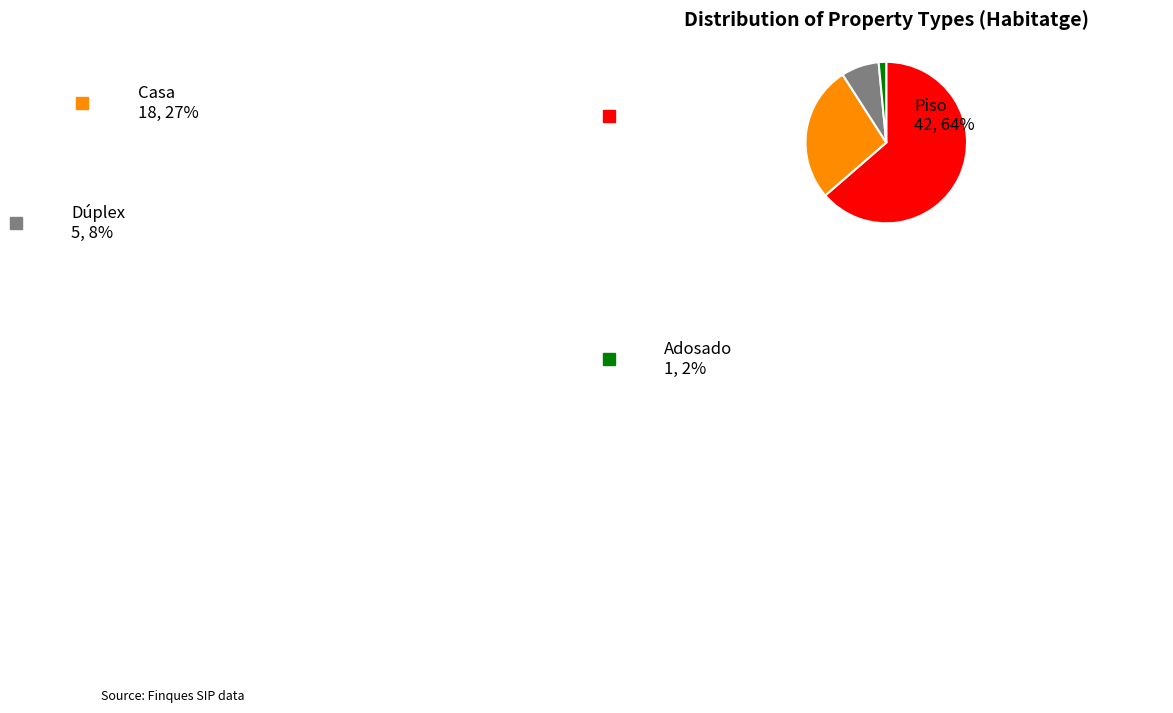

Count the number of slices in the pie.

4